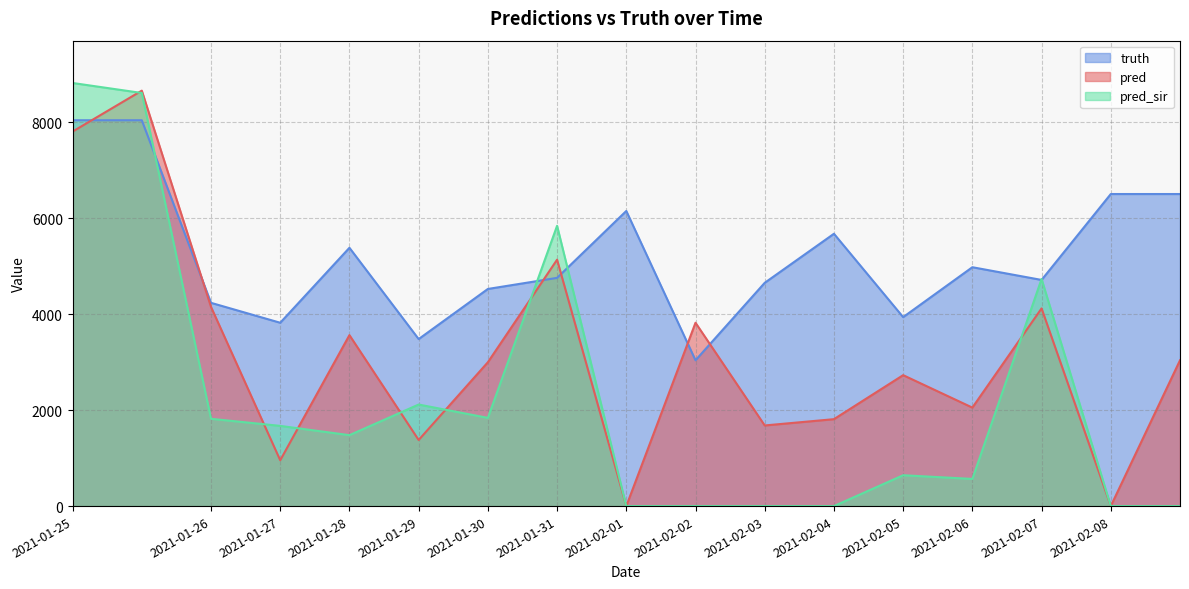

How many intersections are there between pred and truth?

6